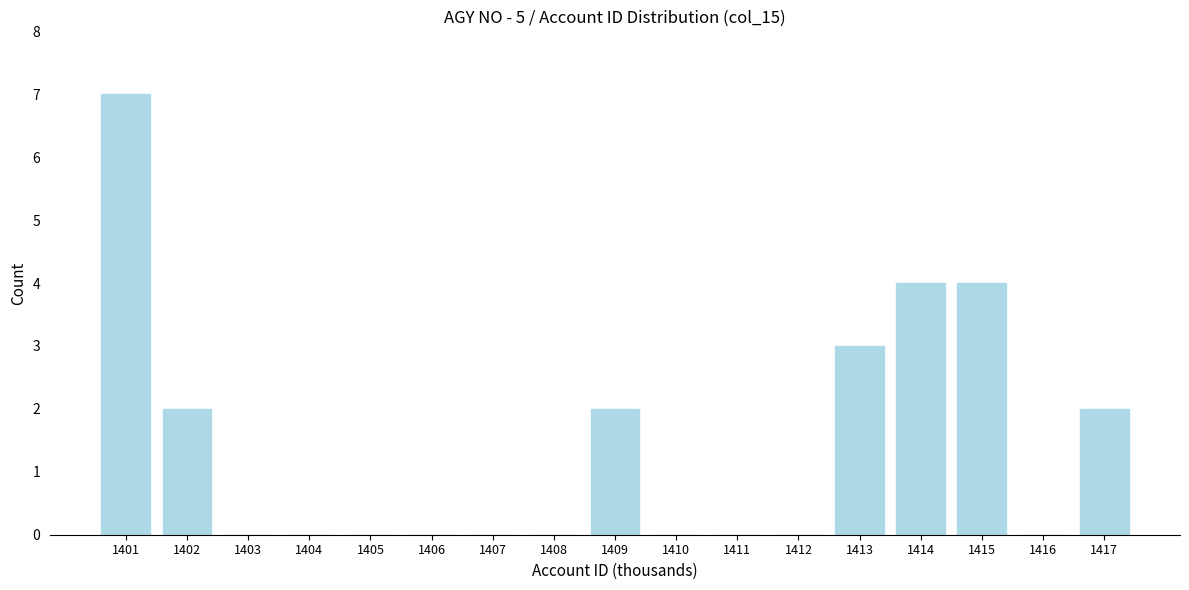

Reading right to left, extract all data points from this chart.

1417=2	1416=0	1415=4	1414=4	1413=3	1412=0	1411=0	1410=0	1409=2	1408=0	1407=0	1406=0	1405=0	1404=0	1403=0	1402=2	1401=7